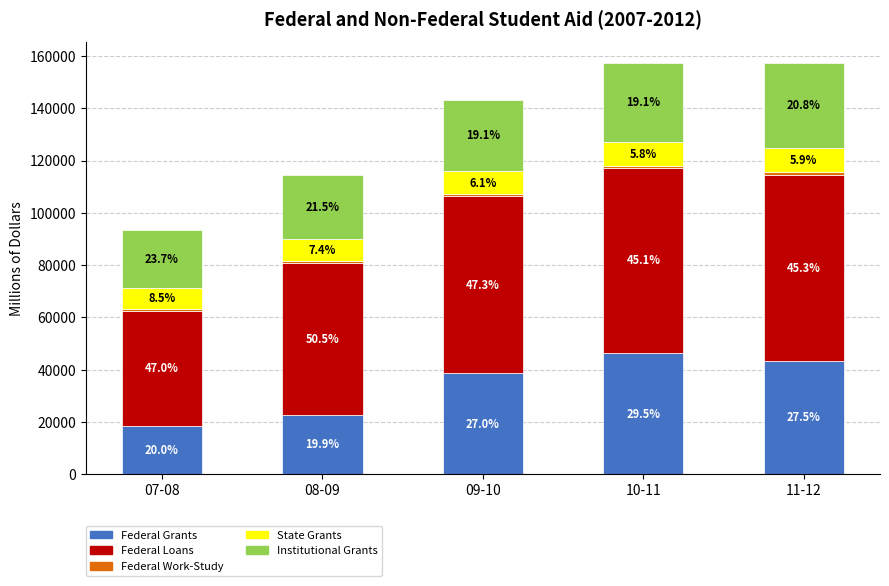

The value of State Grants at 08-09 is 13155.3. True or false?

False